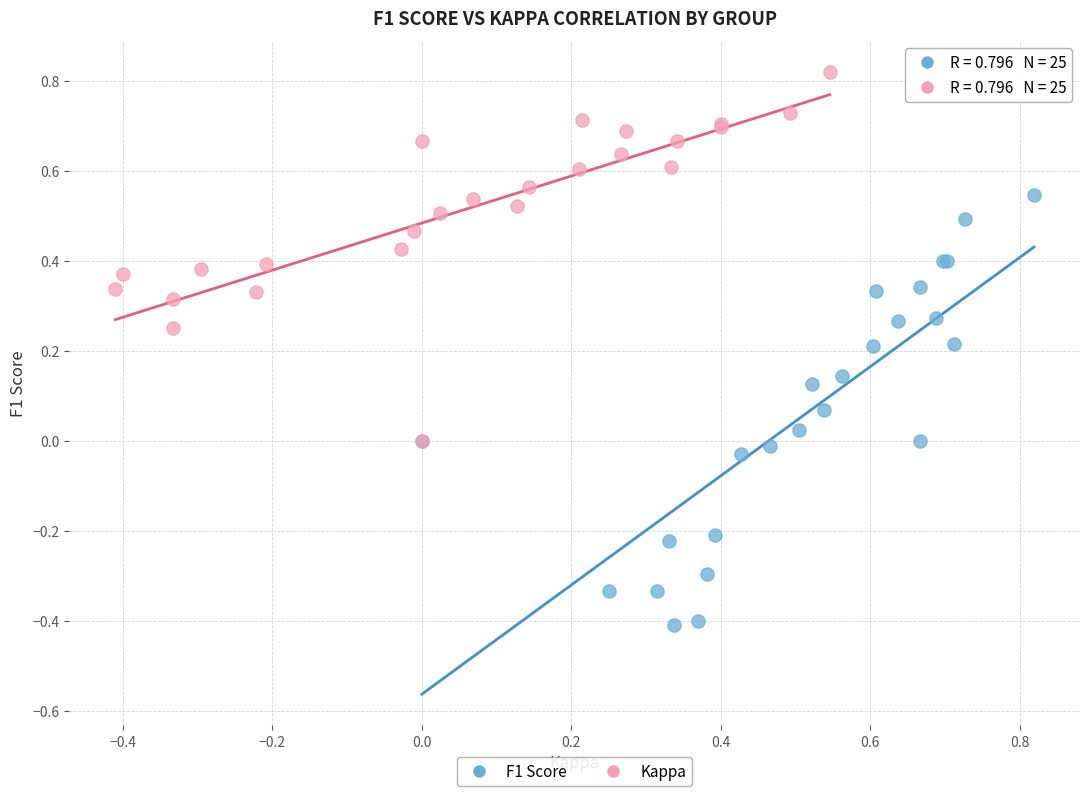

Which series reaches the maximum Y coordinate?

Kappa